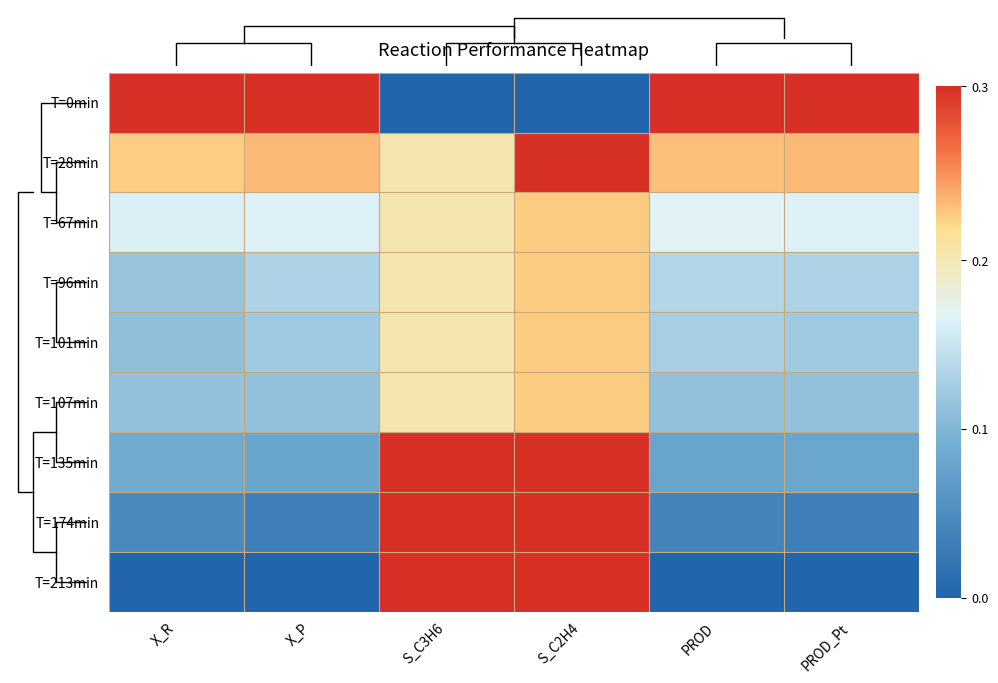

At which category is the sum across all series the highest?

S_C2H4